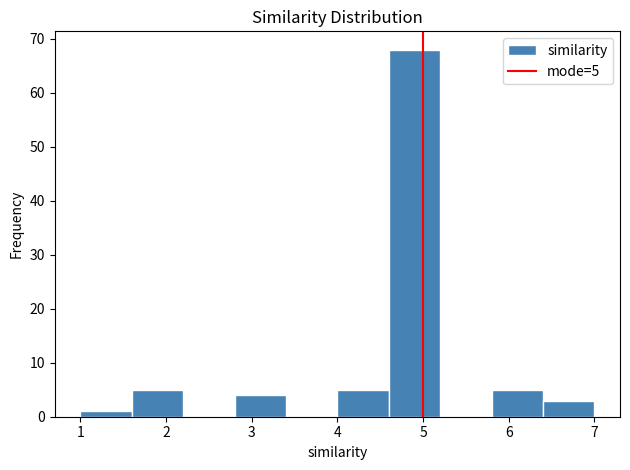

Over which range of the x-axis is the bar tallest?

4.6 to 5.2